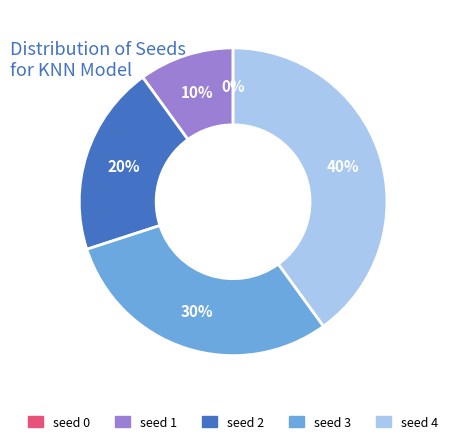

What is the total percentage of seed 3 and seed 1?

40.0%